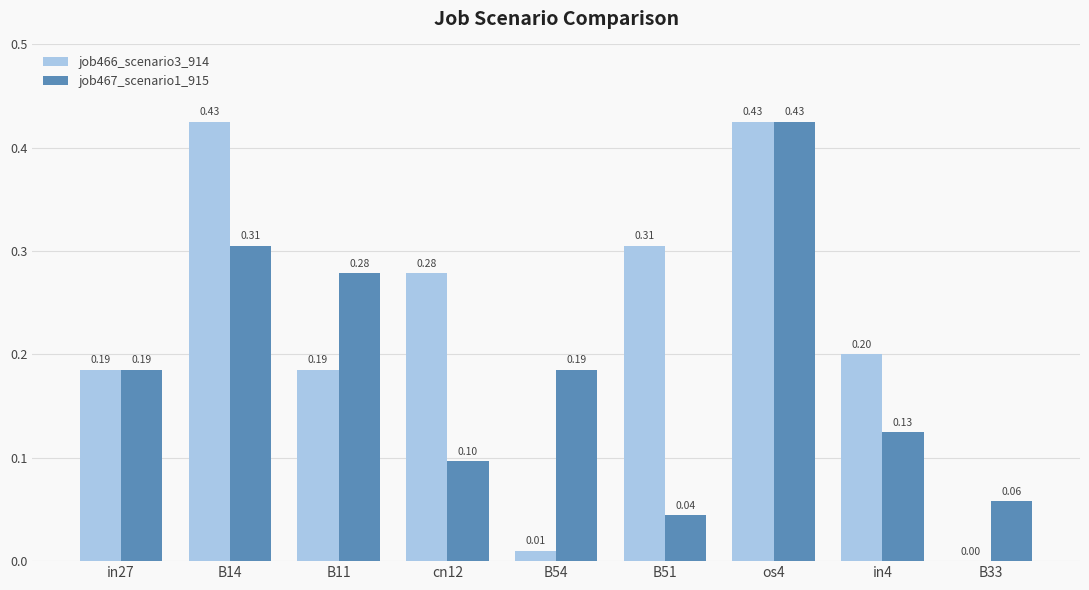

What is the average value of the job466_scenario3_914 series?

0.2